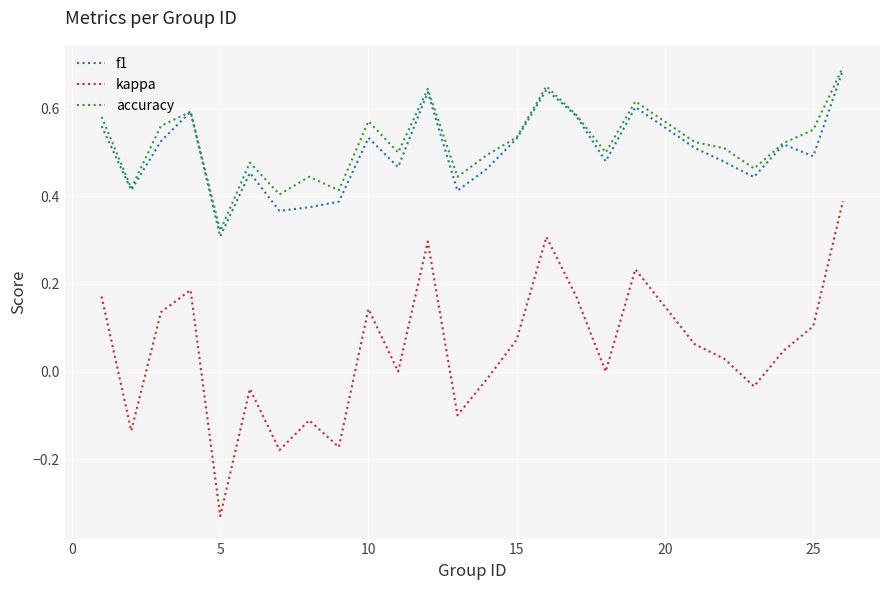

What are all the series names shown in the legend?

f1, kappa, accuracy